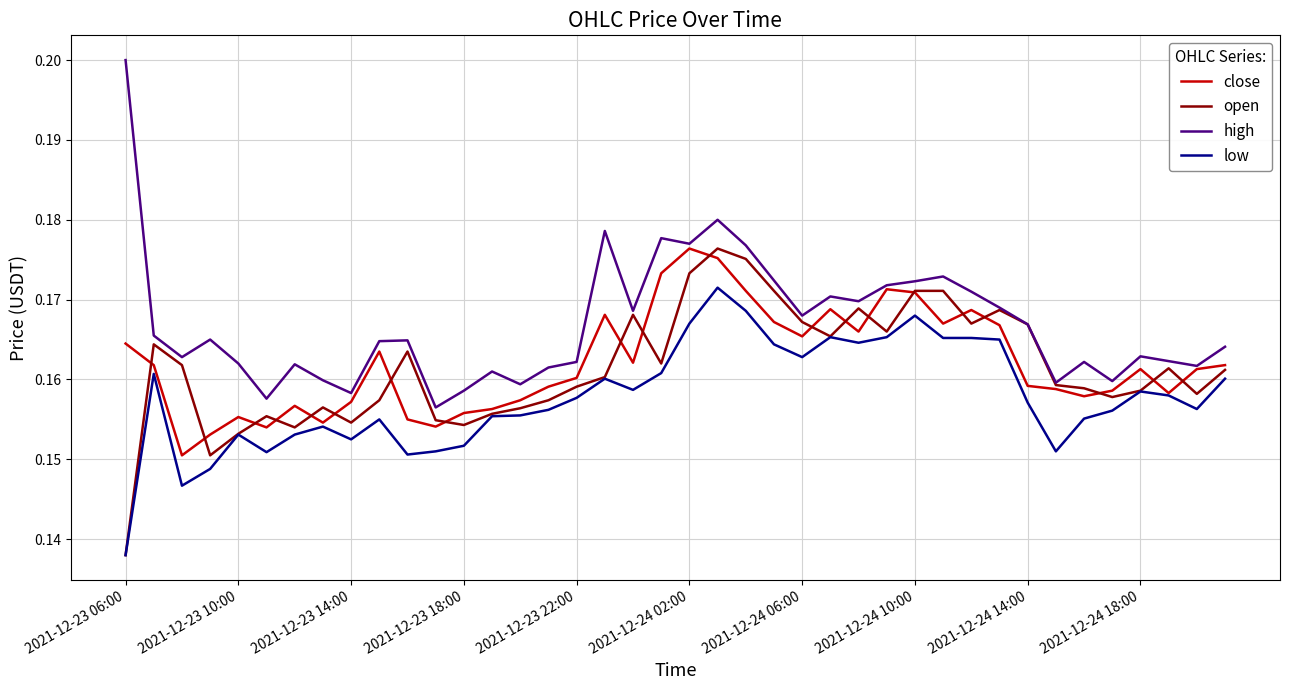

True or false: low and high cross at least once.

False